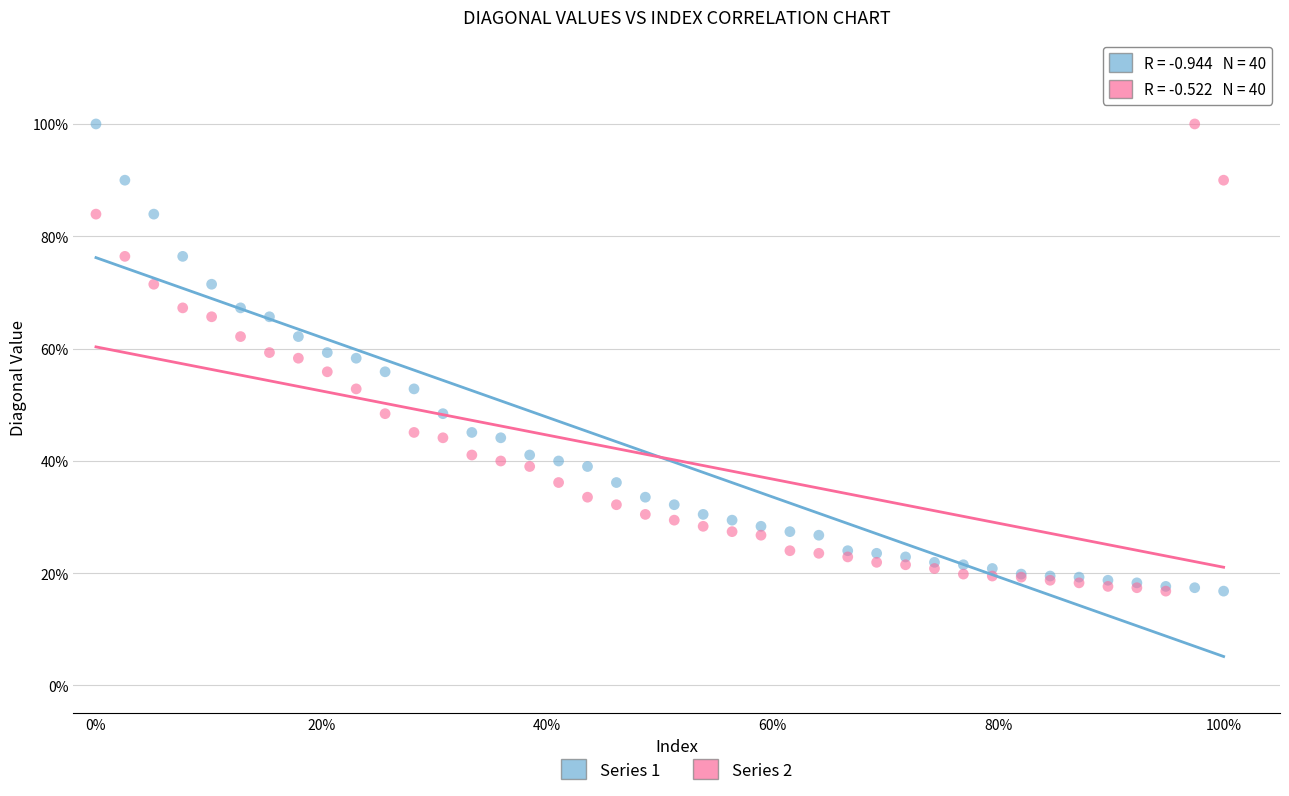

What are all the series names shown in the legend?

Series 1, Series 2